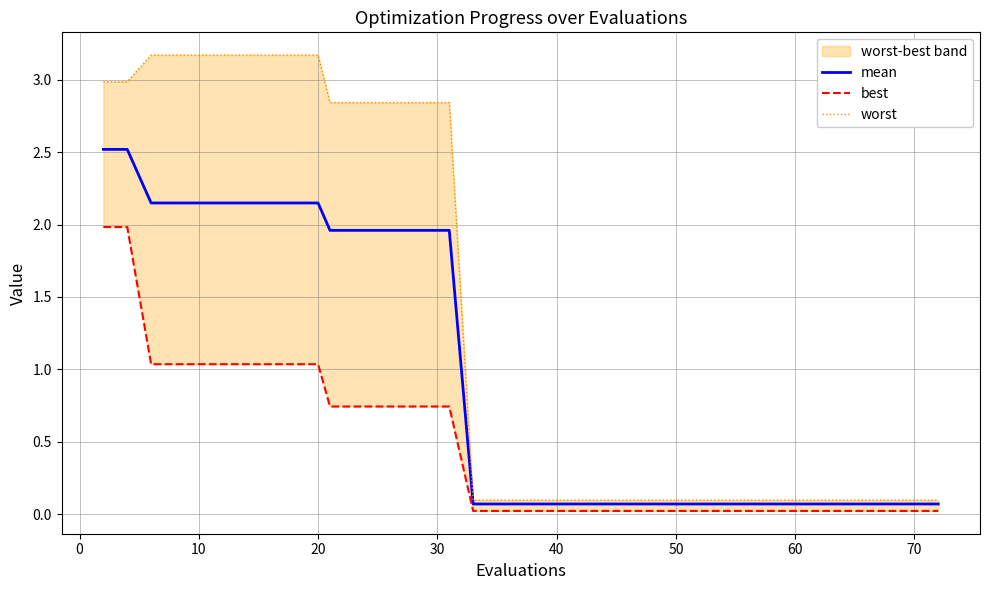

Rank the series by their average value, from lowest to highest.

best, mean, worst